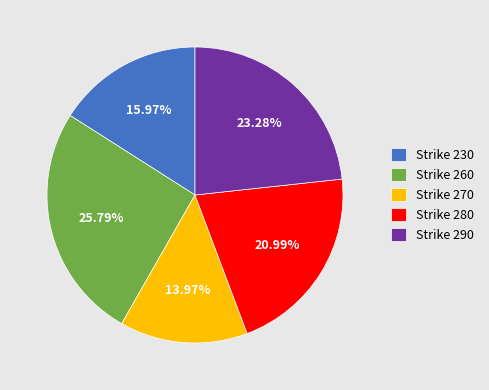

Which slice is the smallest?

Strike 270